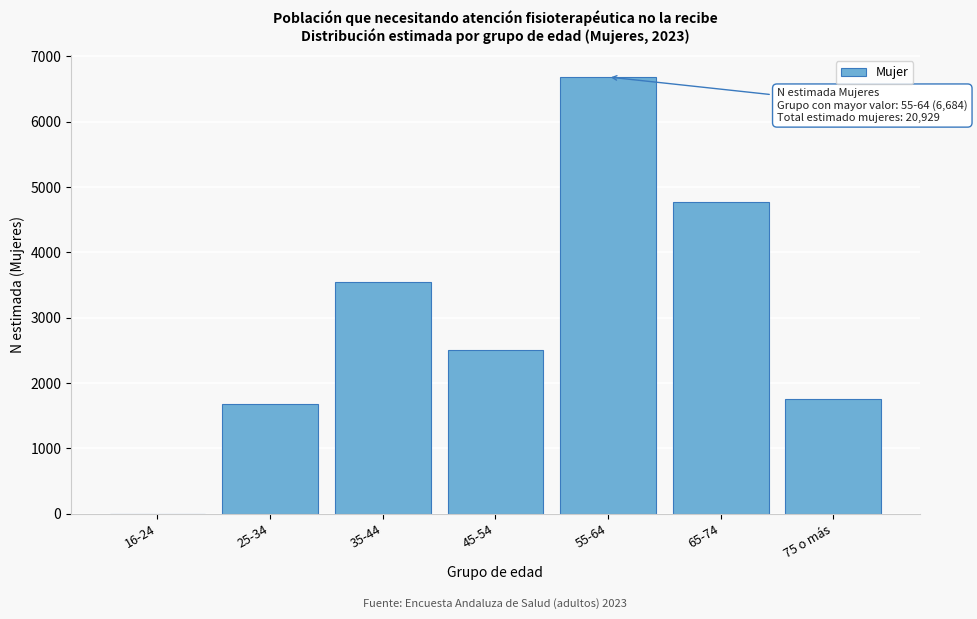

Reading left to right, what are all the values shown in this chart?

16-24=0	25-34=1674	35-44=3549	45-54=2502	55-64=6684	65-74=4771	75 o más=1749